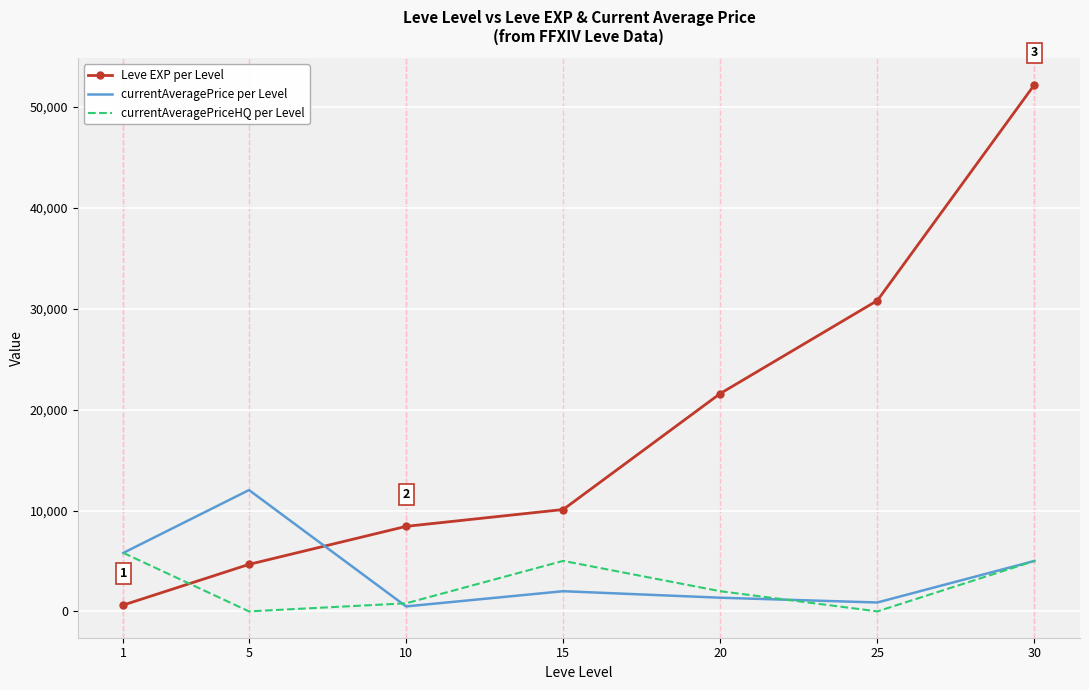

At which label does currentAveragePrice per Level first exceed 2001?

1